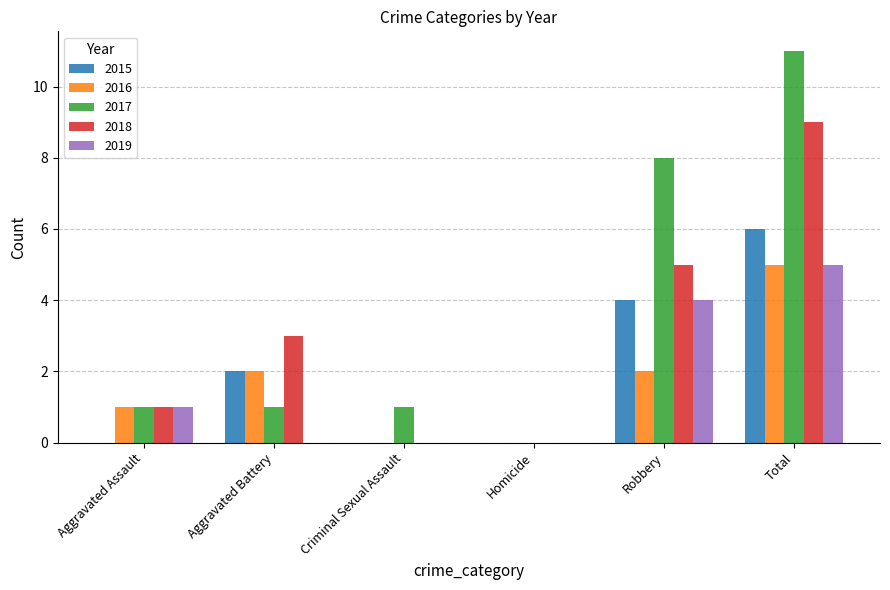

The 2019 series shows 3 at Total. True or false?

False